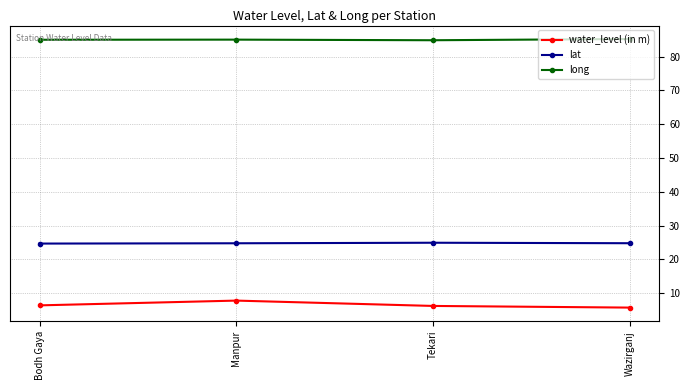

What position from the left is Bodh Gaya?

1